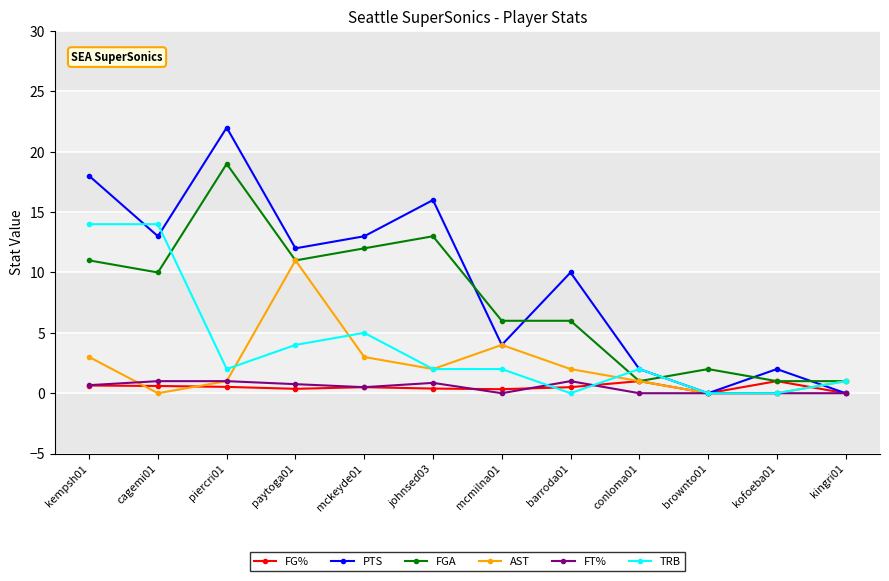

What are all the series names shown in the legend?

FG%, PTS, FGA, AST, FT%, TRB